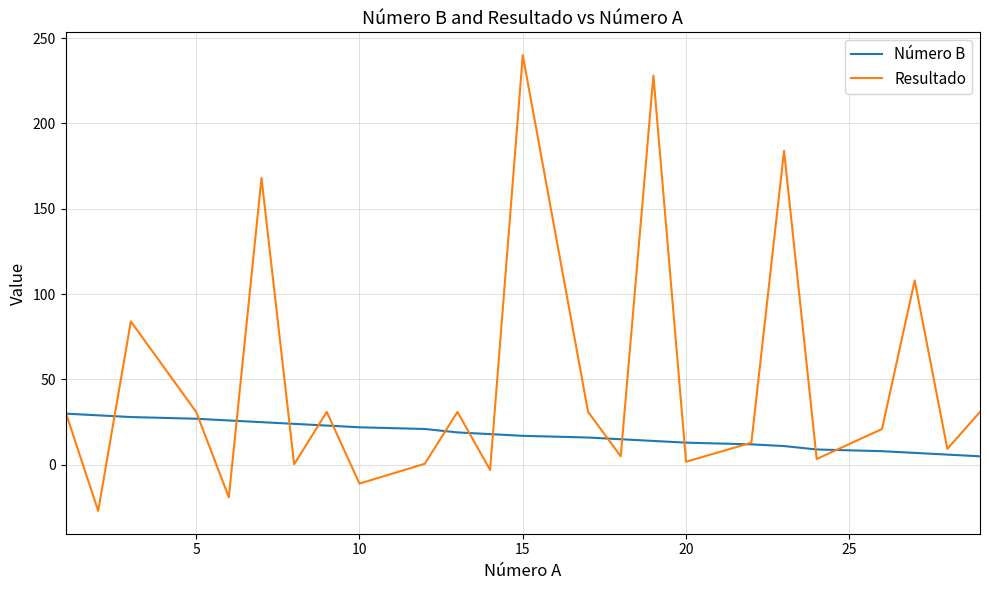

Which series has the largest total across all categories?

Resultado